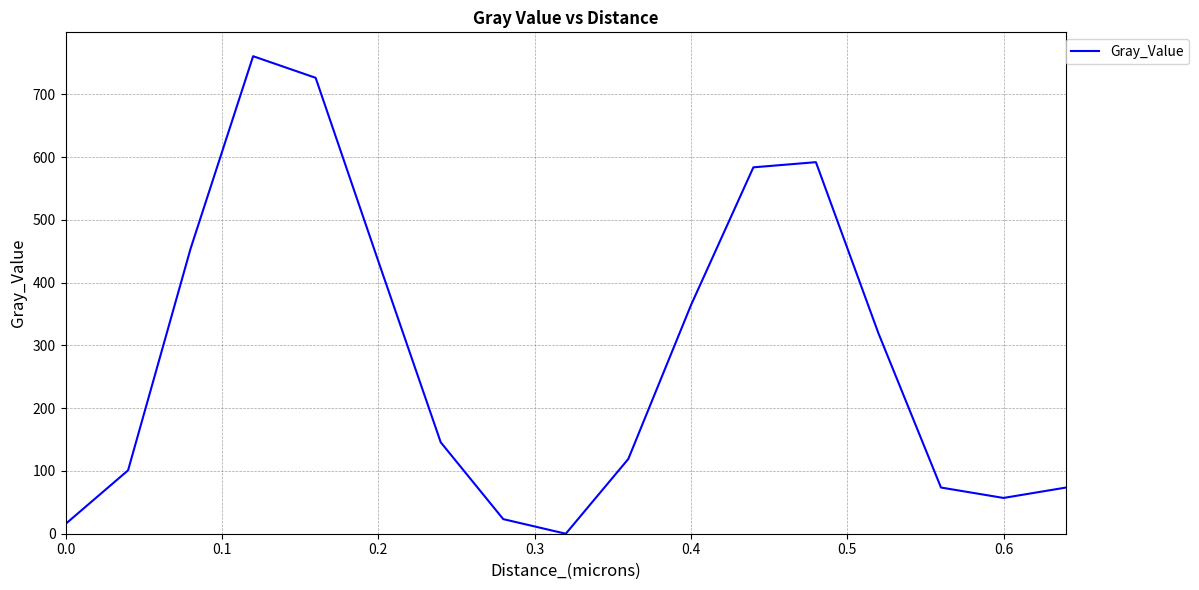

What is the sum of all values?

4842.1